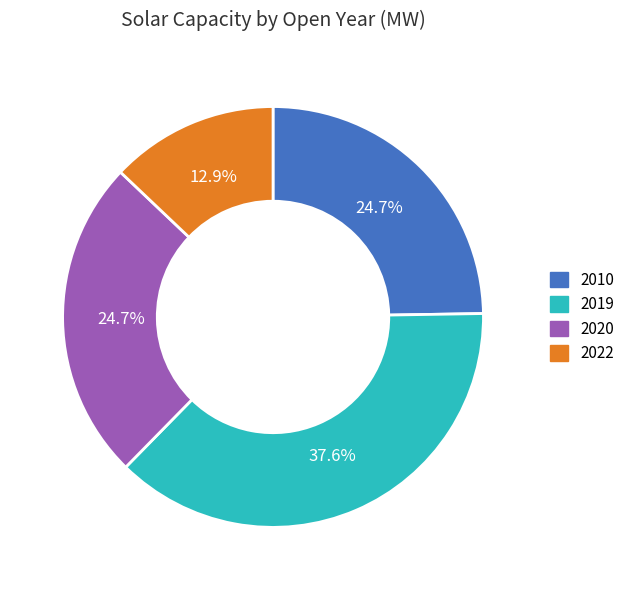

To the nearest percent, what is the difference between the largest and smallest slice percentages?

25%